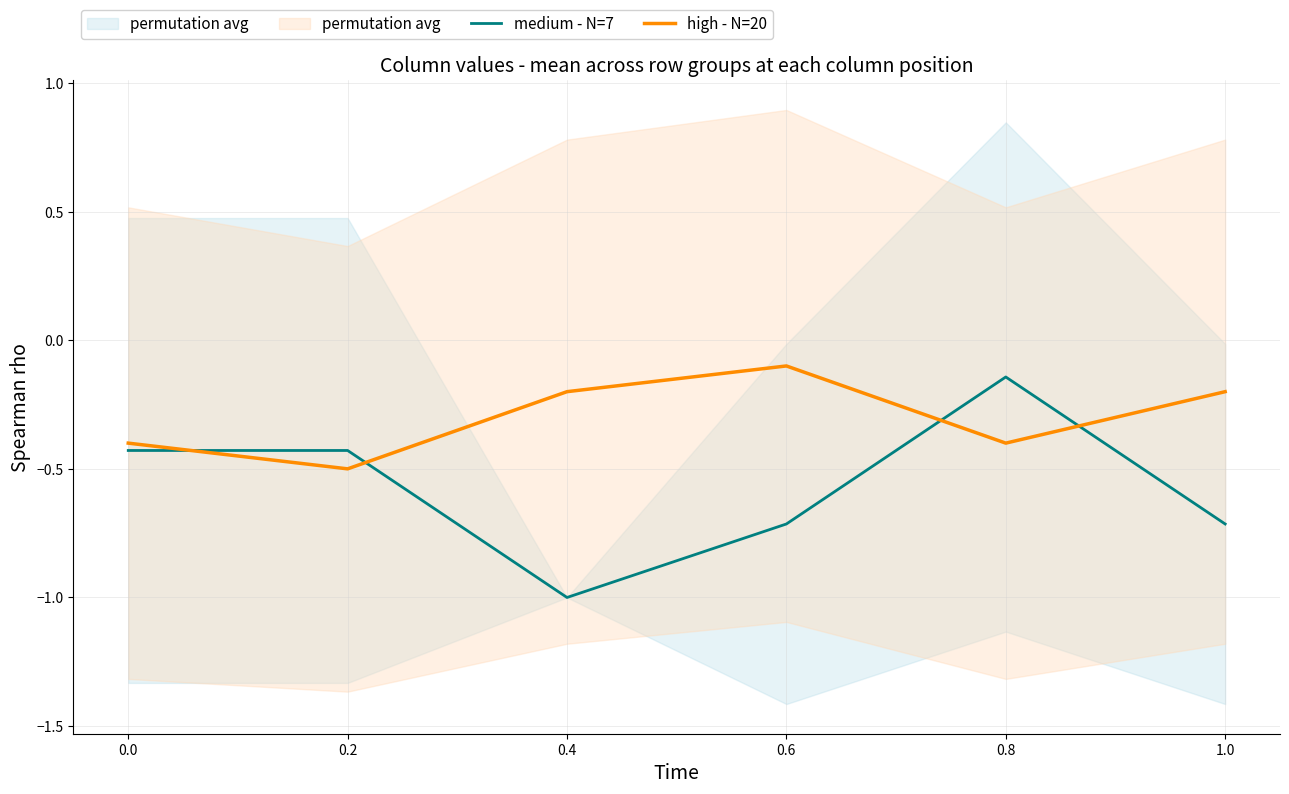

After their last crossing, which series has the higher values: high - N=20 or medium - N=7?

high - N=20